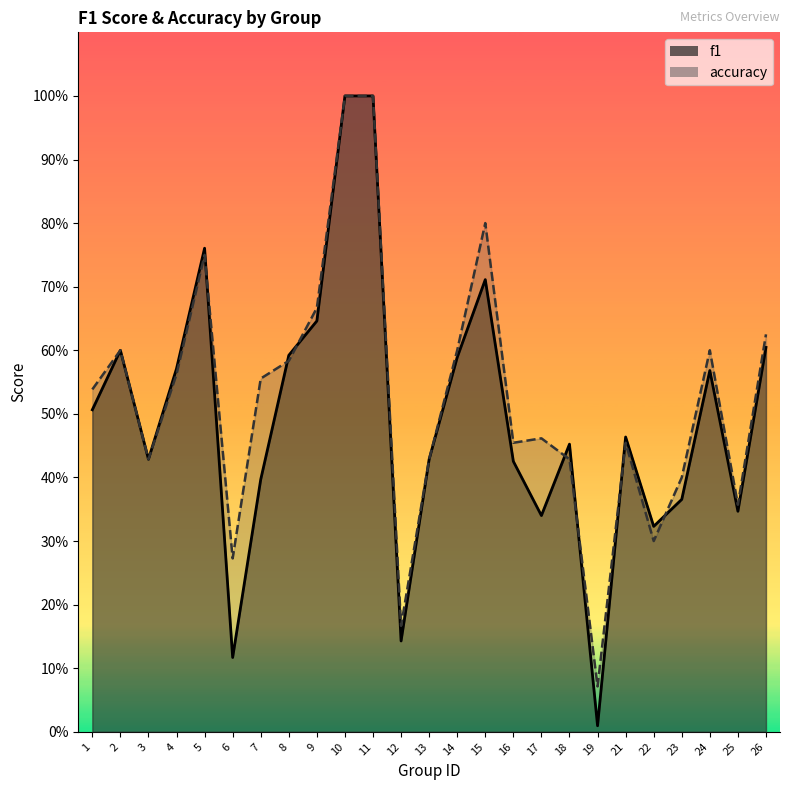

Reading left to right, transcribe all the data shown in this chart.

f1: 0.5	0.6	0.4	0.6	0.8	0.1	0.4	0.6	0.6	1.0	1.0	0.1	0.4	0.6	0.7	0.4	0.3	0.5	0.0	0.5	0.3	0.4	0.6	0.3	0.6
accuracy: 0.5	0.6	0.4	0.6	0.8	0.3	0.6	0.6	0.7	1.0	1.0	0.2	0.4	0.6	0.8	0.5	0.5	0.4	0.1	0.5	0.3	0.4	0.6	0.4	0.6